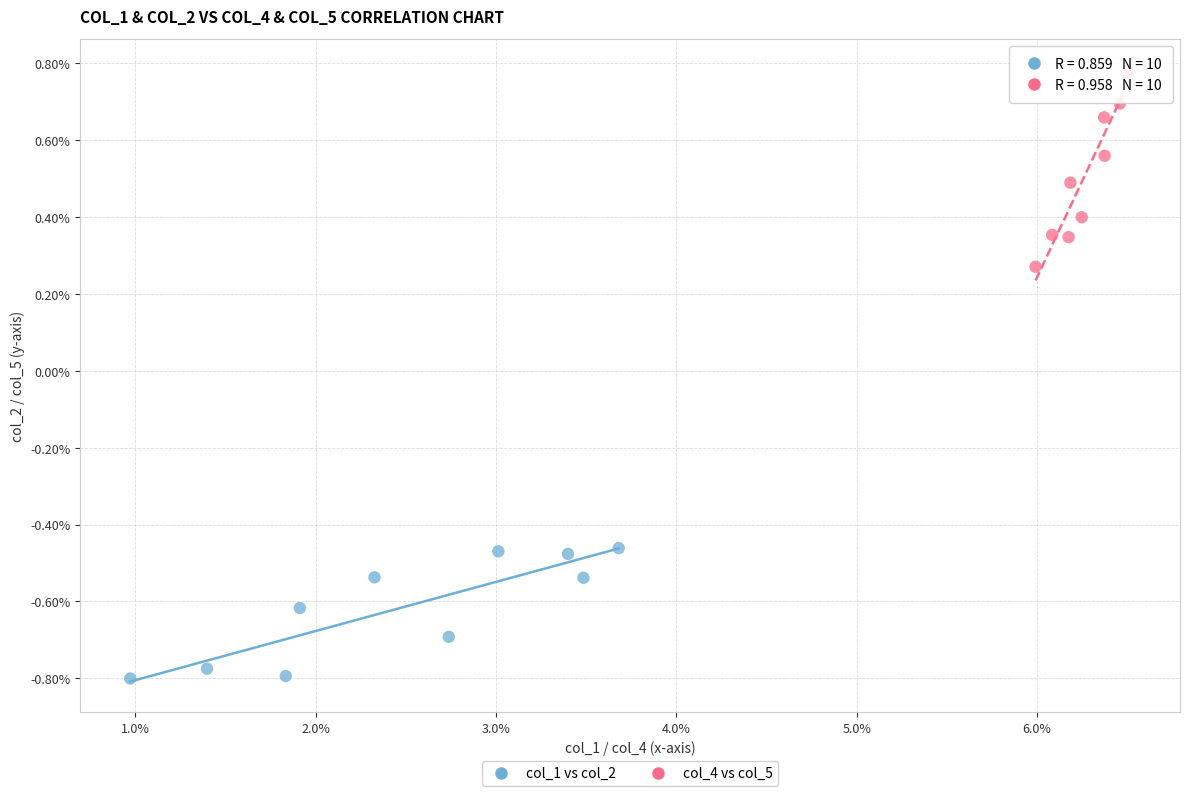

Which series has the widest spread of Y values?

col_4 vs col_5